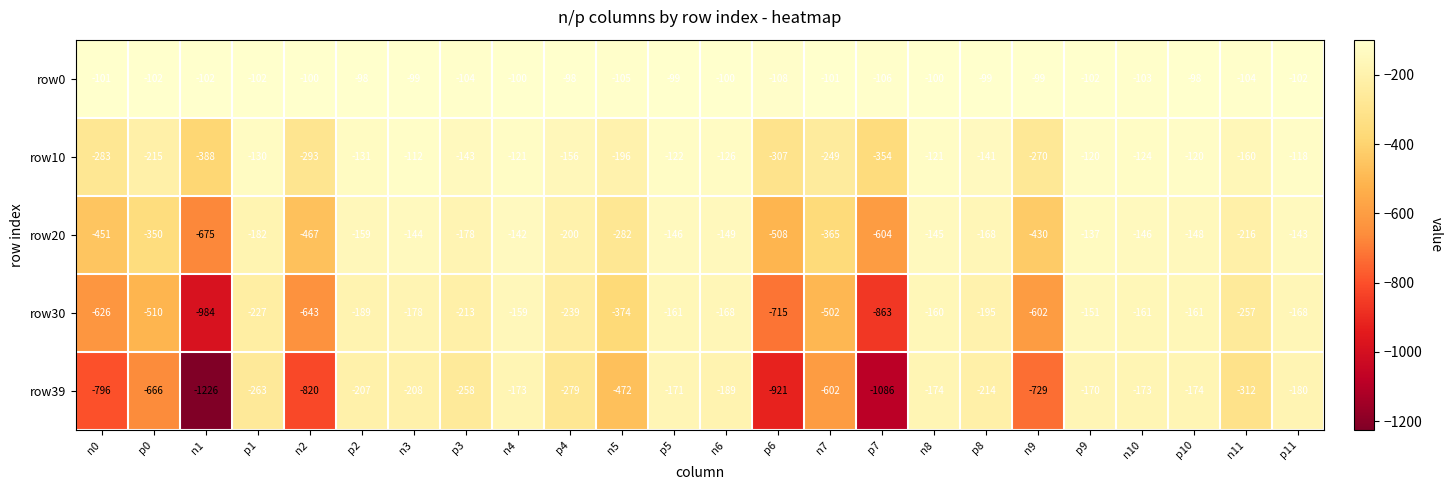

What is the difference between the maximum and minimum values in the row0 series?

10